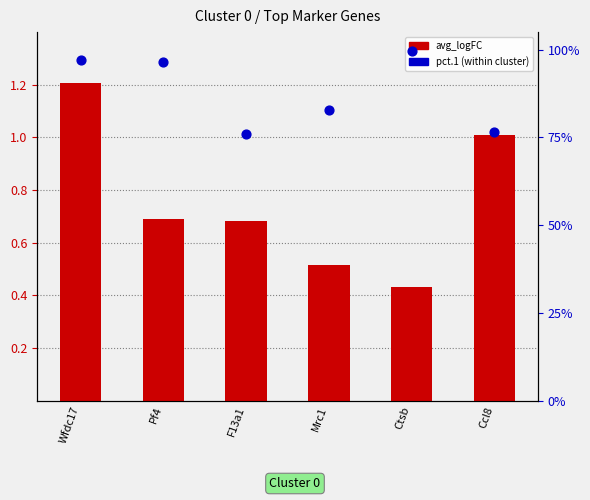

At how many categories does at least one series exceed 0?

6